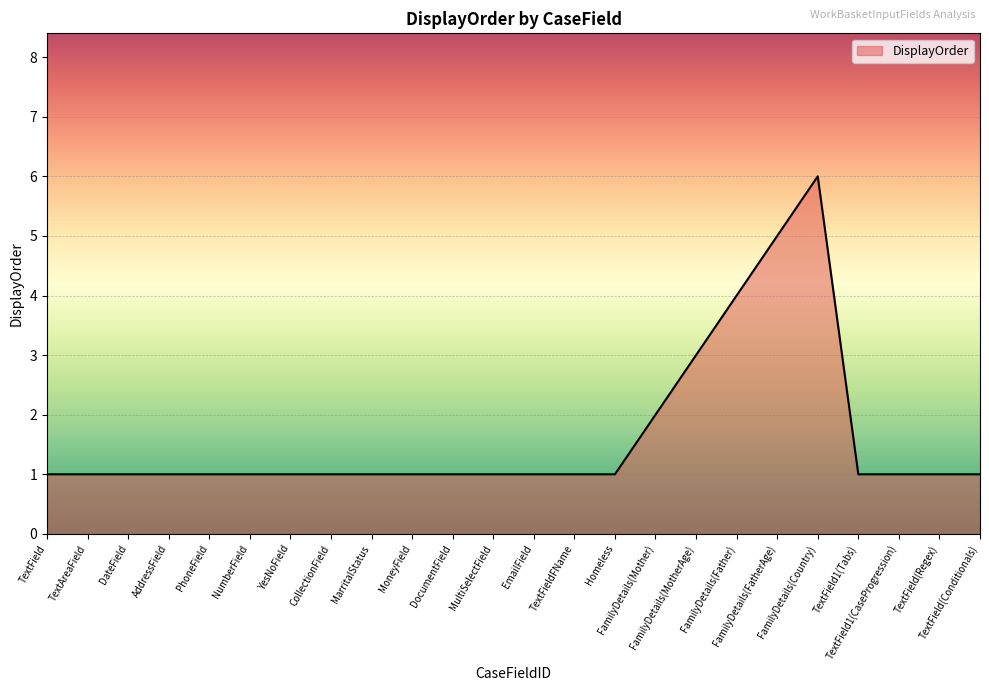

Which label corresponds to the largest value in the chart?

FamilyDetails(Country)